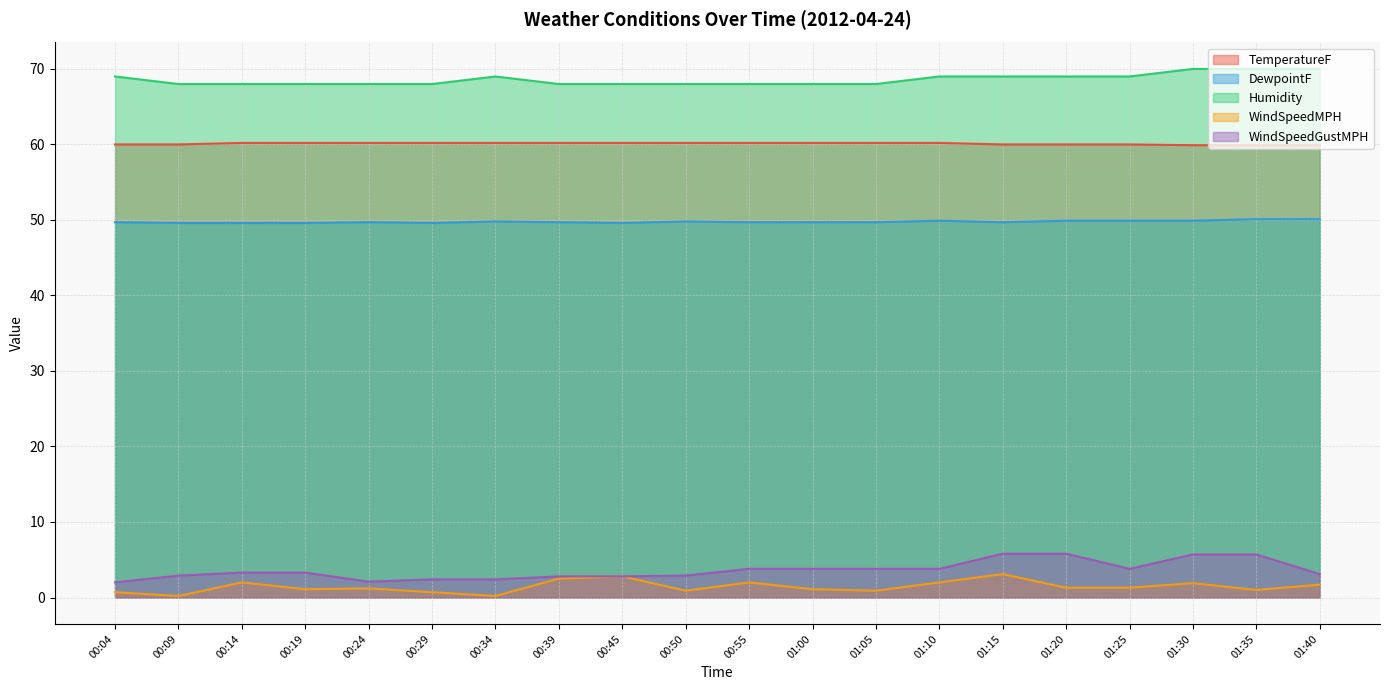

What is the difference between the Humidity values at 00:29 and 00:04?

1.0